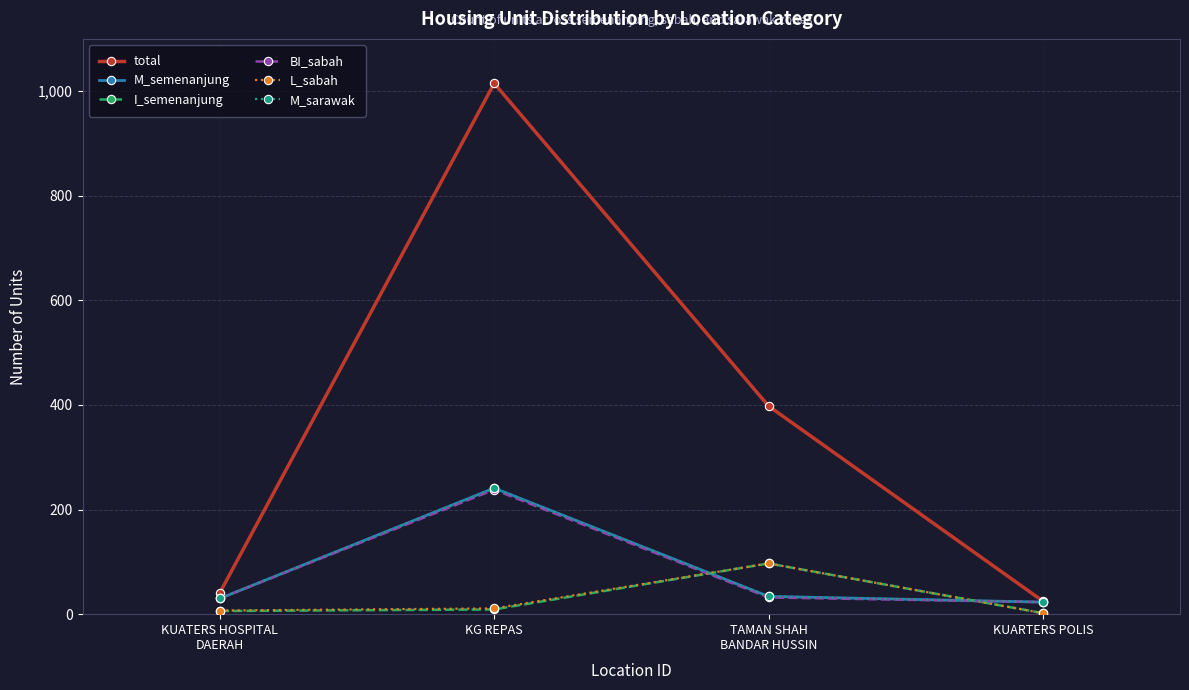

Which series has the largest range (max minus min)?

total